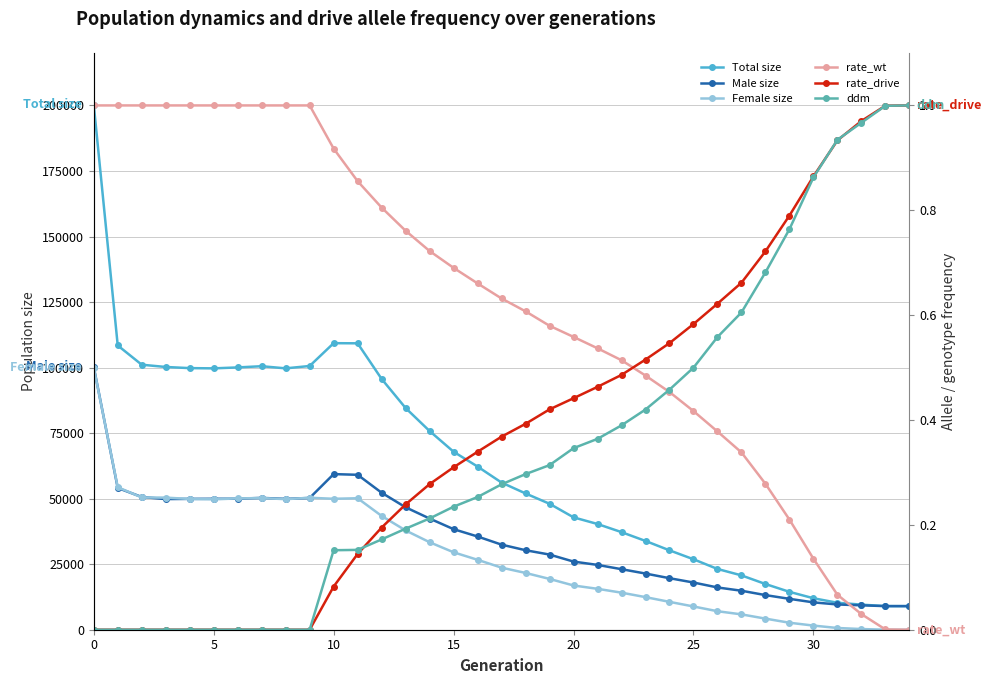

What is the total value across all series at 23?

67727.4